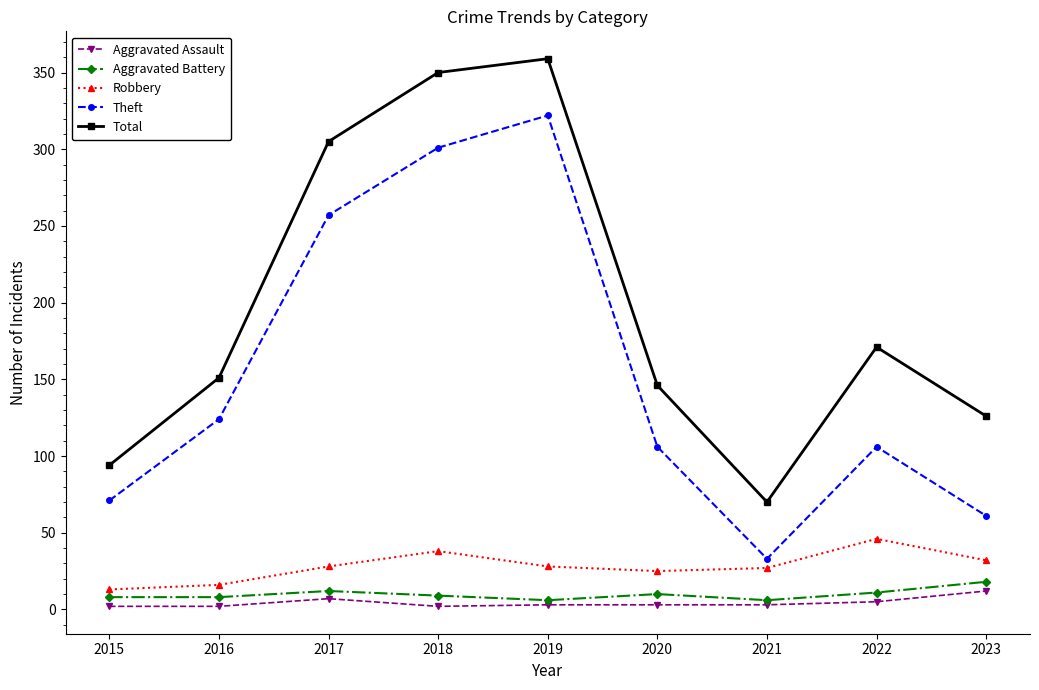

Count the number of categories in the chart.

9